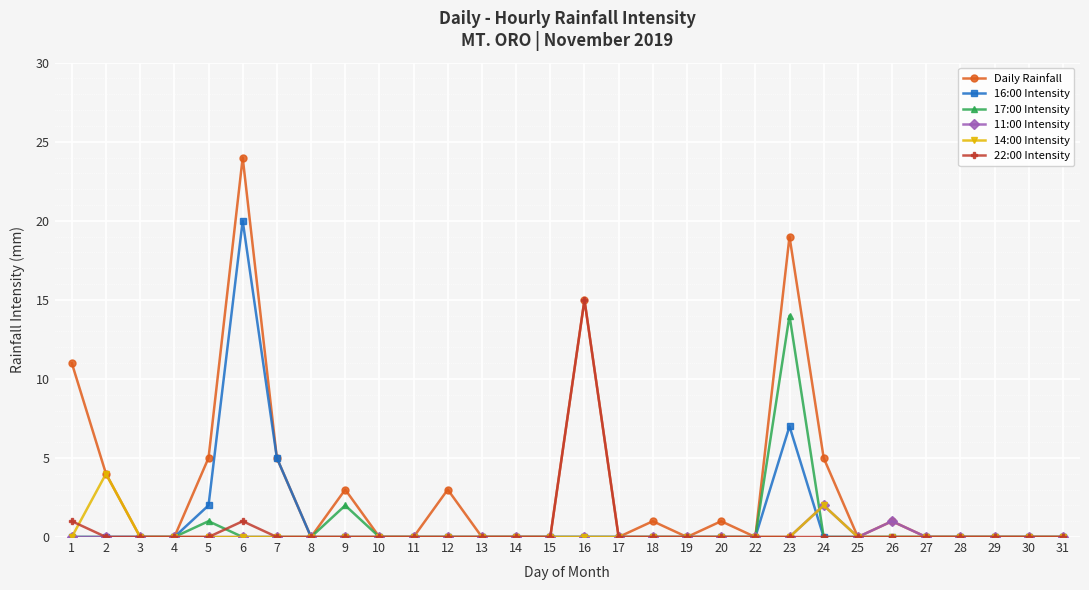

Reading right to left, what are all the values shown in this chart?

Daily Rainfall: 31=0	30=0	29=0	28=0	27=0	26=1	25=0	24=5	23=19	22=0	20=1	19=0	18=1	17=0	16=15	15=0	14=0	13=0	12=3	11=0	10=0	9=3	8=0	7=5	6=24	5=5	4=0	3=0	2=4	1=11
16:00 Intensity: 31=0	30=0	29=0	28=0	27=0	26=0	25=0	24=0	23=7	22=0	20=0	19=0	18=0	17=0	16=0	15=0	14=0	13=0	12=0	11=0	10=0	9=0	8=0	7=5	6=20	5=2	4=0	3=0	2=0	1=0
17:00 Intensity: 31=0	30=0	29=0	28=0	27=0	26=0	25=0	24=0	23=14	22=0	20=0	19=0	18=0	17=0	16=0	15=0	14=0	13=0	12=0	11=0	10=0	9=2	8=0	7=0	6=0	5=1	4=0	3=0	2=0	1=0
11:00 Intensity: 31=0	30=0	29=0	28=0	27=0	26=1	25=0	24=2	23=0	22=0	20=0	19=0	18=0	17=0	16=0	15=0	14=0	13=0	12=0	11=0	10=0	9=0	8=0	7=0	6=0	5=0	4=0	3=0	2=0	1=0
14:00 Intensity: 31=0	30=0	29=0	28=0	27=0	26=0	25=0	24=2	23=0	22=0	20=0	19=0	18=0	17=0	16=0	15=0	14=0	13=0	12=0	11=0	10=0	9=0	8=0	7=0	6=0	5=0	4=0	3=0	2=4	1=0
22:00 Intensity: 31=0	30=0	29=0	28=0	27=0	26=0	25=0	24=0	23=0	22=0	20=0	19=0	18=0	17=0	16=15	15=0	14=0	13=0	12=0	11=0	10=0	9=0	8=0	7=0	6=1	5=0	4=0	3=0	2=0	1=1